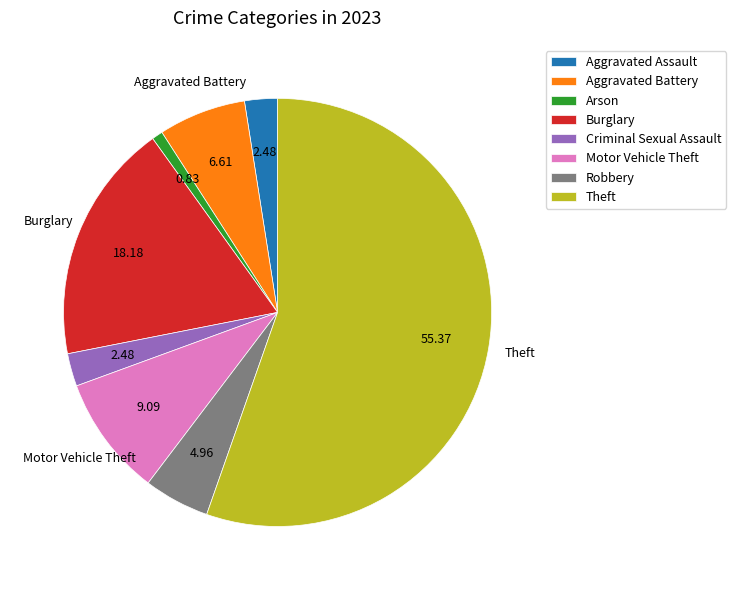

Which category has the smallest portion of the pie?

Arson